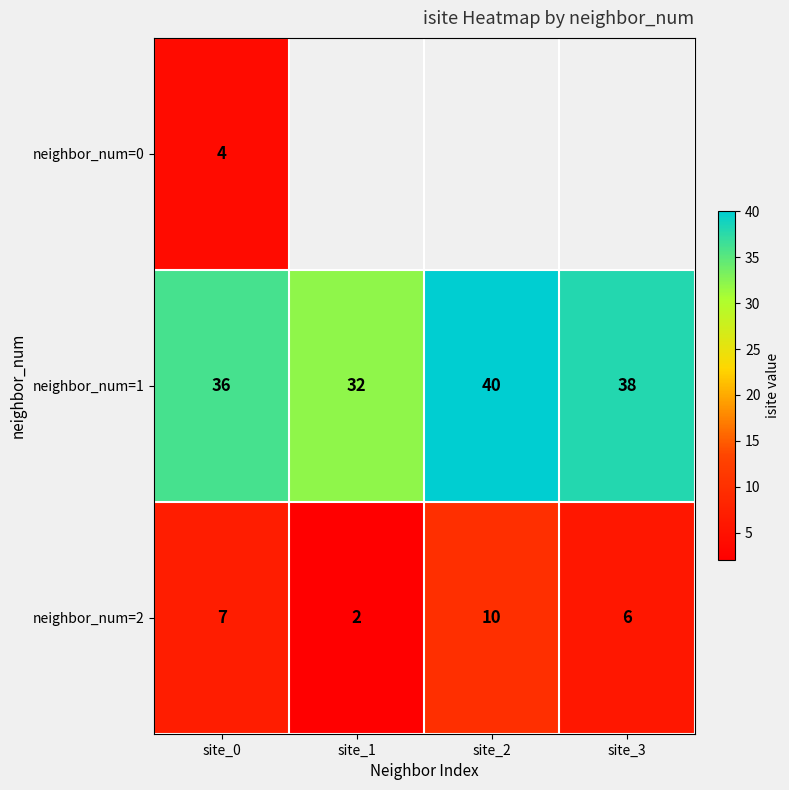

Rank the categories by neighbor_num=2 value from highest to lowest.

site_2, site_0, site_3, site_1